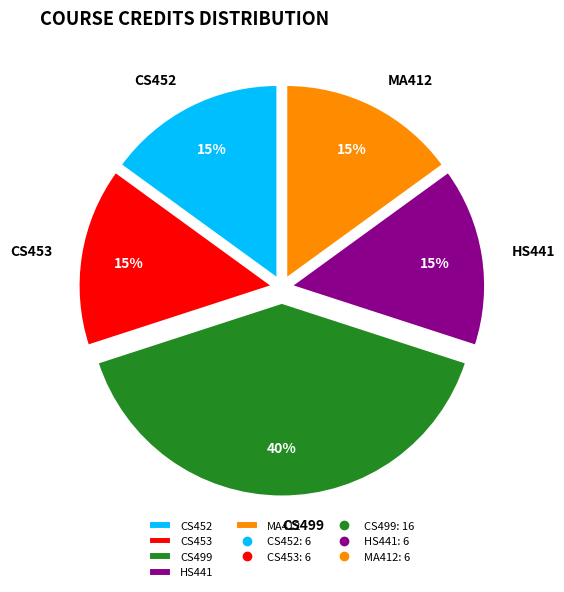

Is it true that CS452 is 15% of the pie?

True